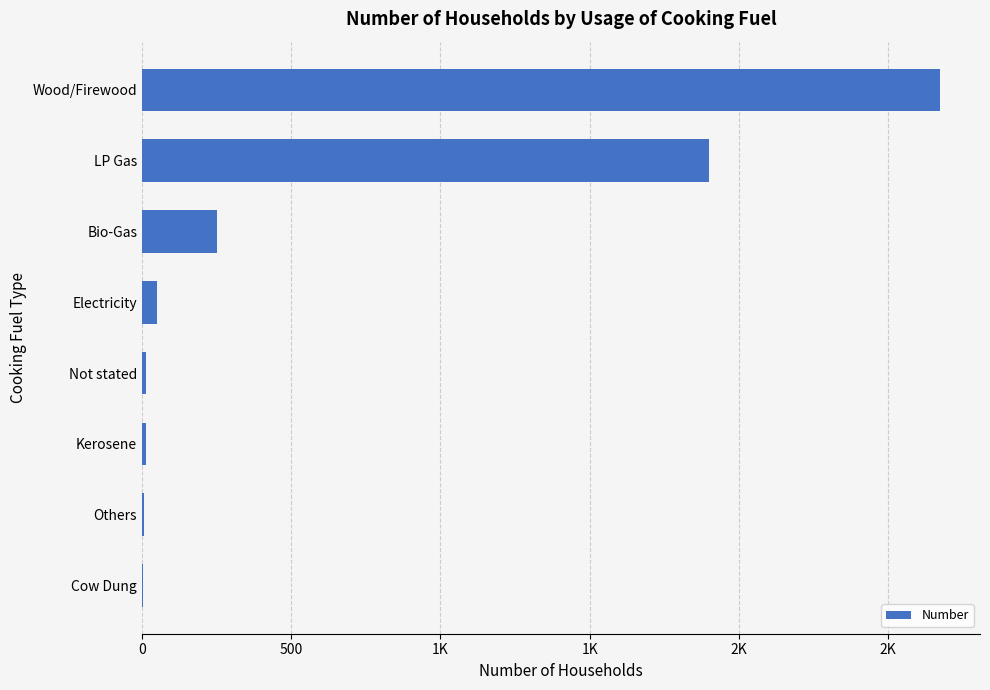

How many data points are above 50?

3